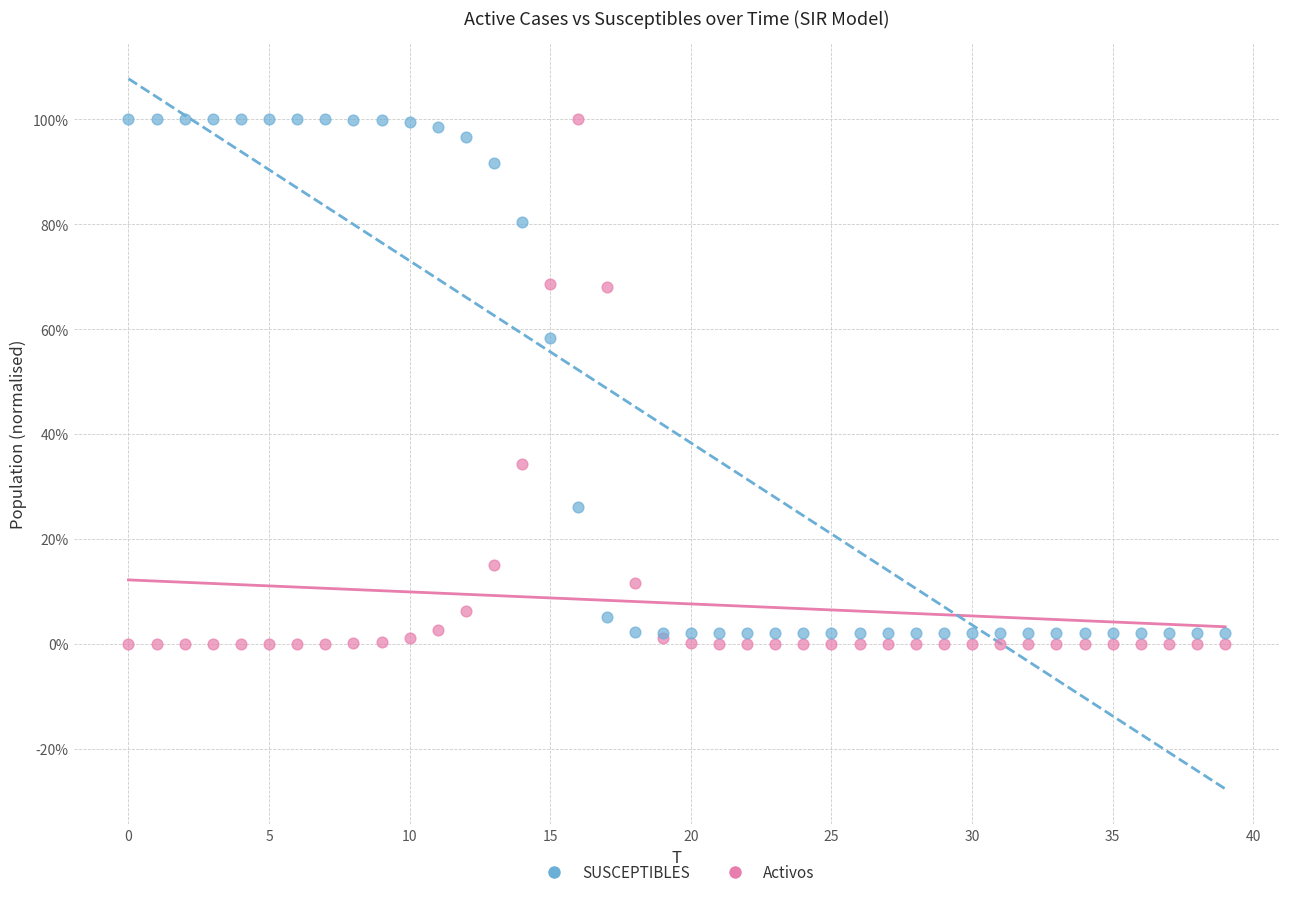

What are all the series names shown in the legend?

SUSCEPTIBLES, Activos